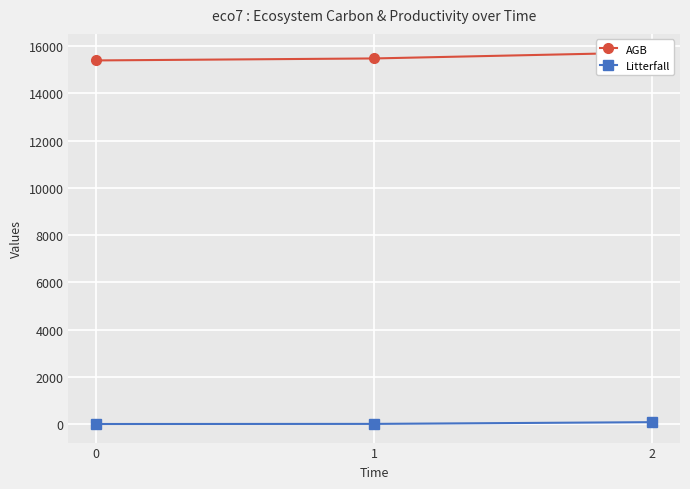

Reading left to right, what are all the values shown in this chart?

AGB: 15392.0	15476.0	15729.0
Litterfall: 0.0	4.8	77.7